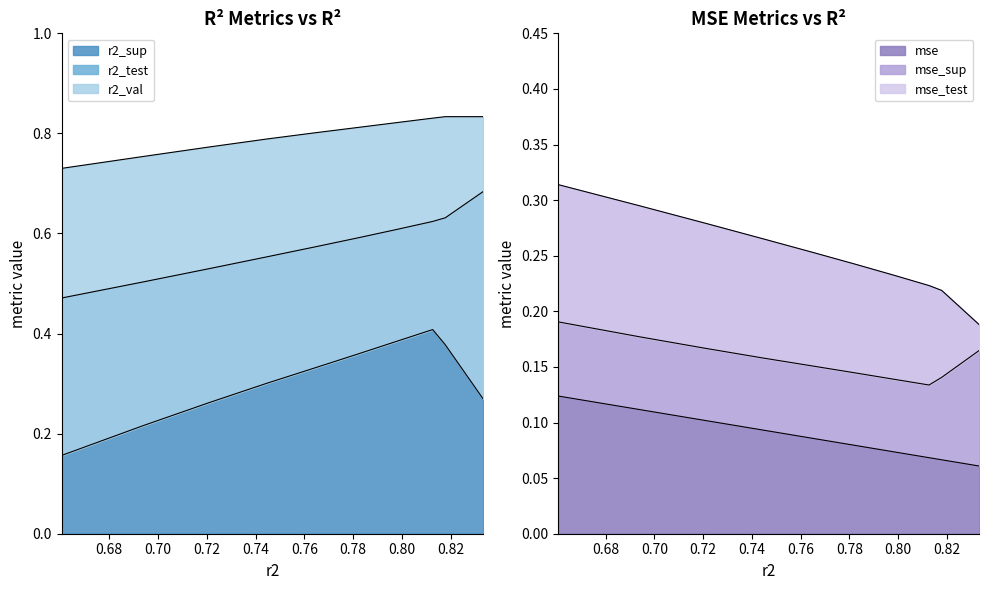

Is it true that r2_sup equals 1.0 at model_2_1_6?

False